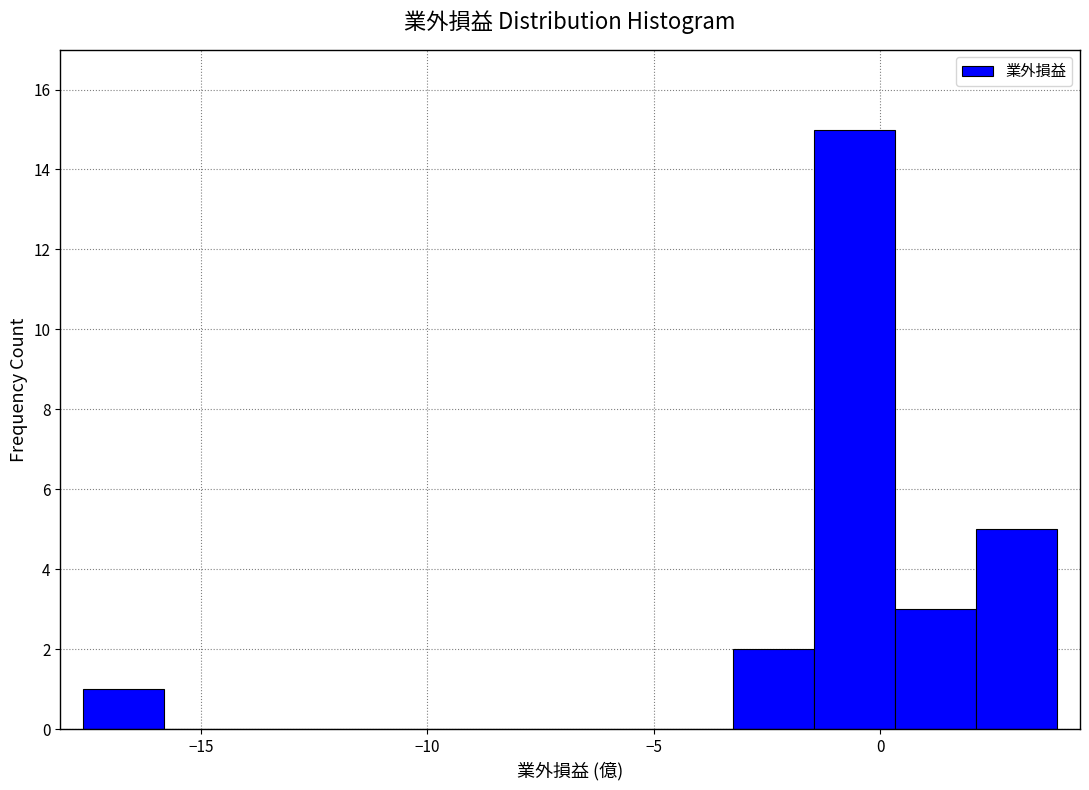

Around what value on the x-axis is the tallest bar? Give the approximate position of its centre, as read against the axis.

-0.5